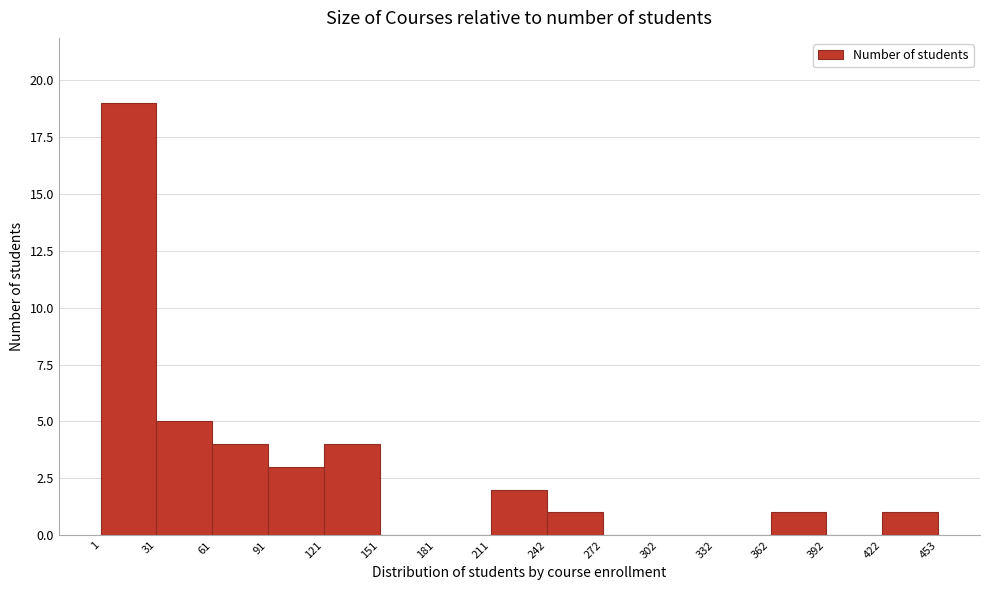

How tall is the bar that spans 61 to 91 on the x-axis? The values are not printed on the chart, so give them approximately, as read against the axis.

4